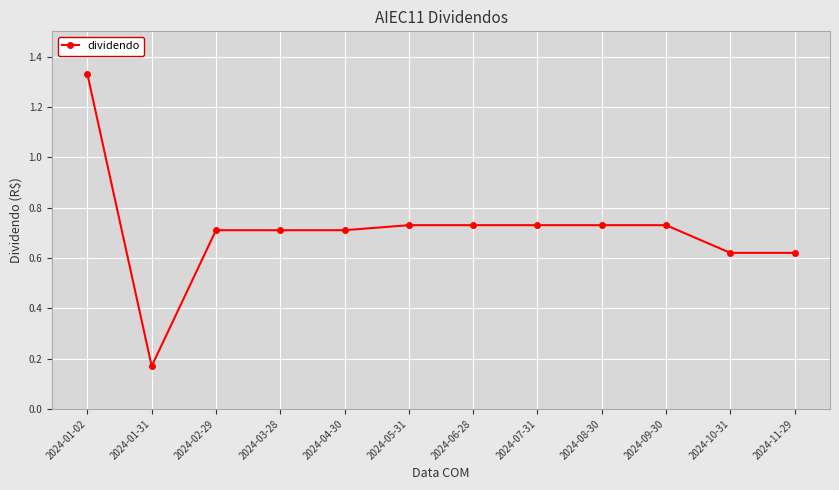

Where is the first local minimum?

2024-01-31